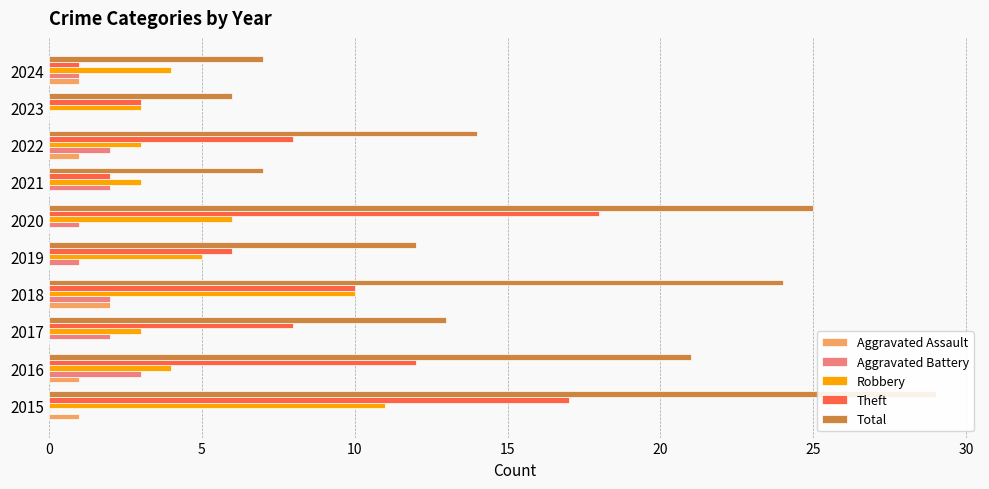

At 2020, list the series in order from smallest to largest.

Aggravated Assault, Aggravated Battery, Robbery, Theft, Total